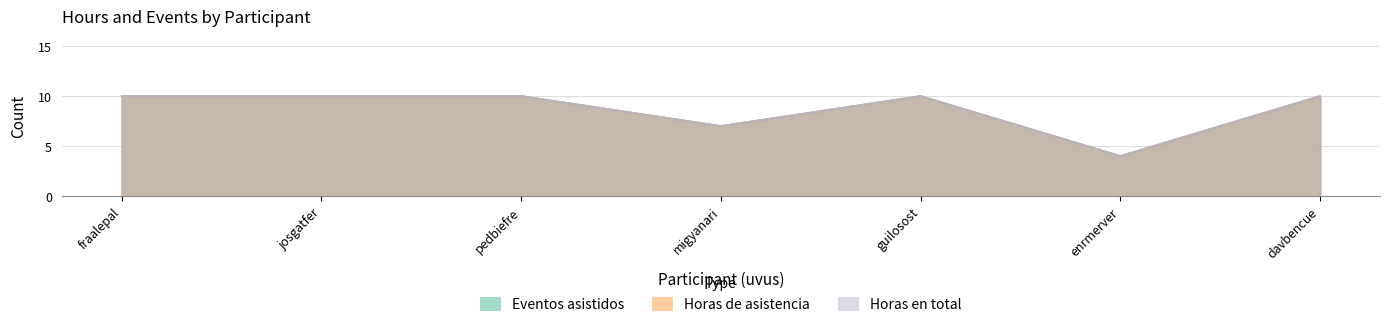

Reading right to left, what are all the values shown in this chart?

Eventos asistidos: davbencue=10	enrmerver=4	guilosost=10	migyanari=7	pedbiefre=10	josgatfer=10	fraalepal=10
Horas de asistencia: davbencue=10	enrmerver=4	guilosost=10	migyanari=7	pedbiefre=10	josgatfer=10	fraalepal=10
Horas en total: davbencue=10	enrmerver=4	guilosost=10	migyanari=7	pedbiefre=10	josgatfer=10	fraalepal=10